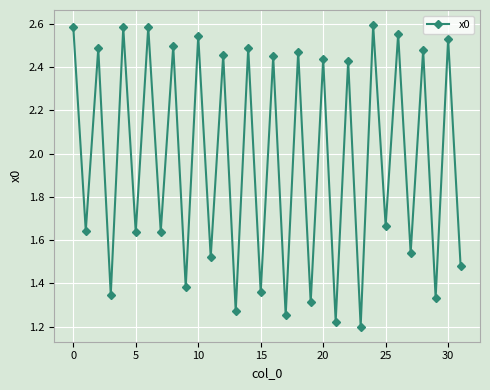

How many interior local valleys (lower than both neighbors) does the data have?

15